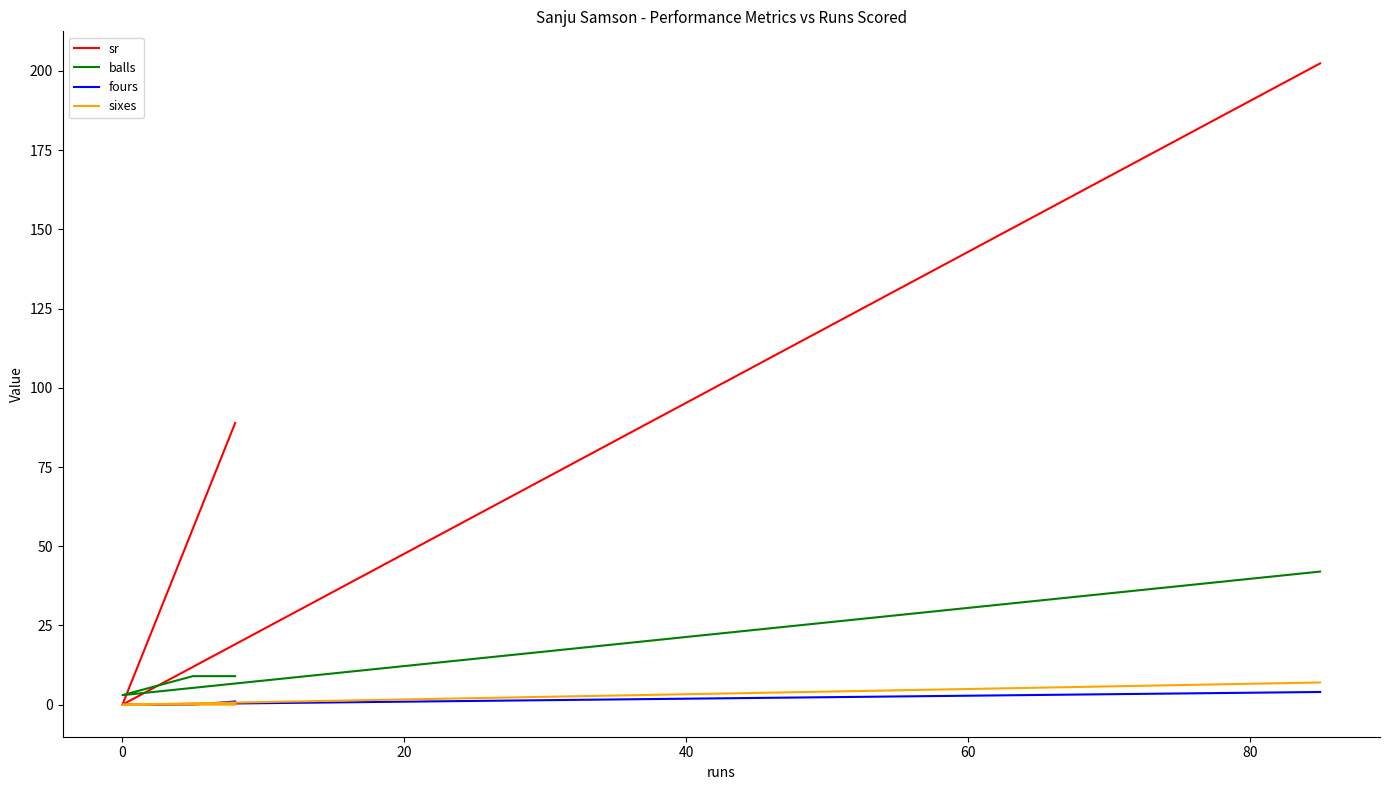

True or false: fours has more than 1 points higher than both neighbors.

False